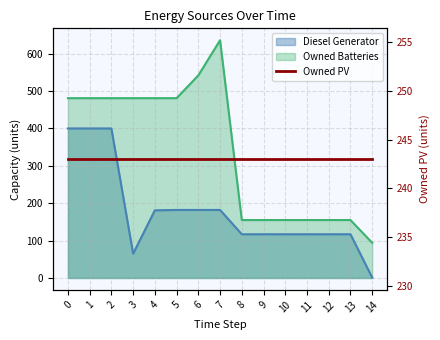

How many data points in Diesel Generator are above 117?

7